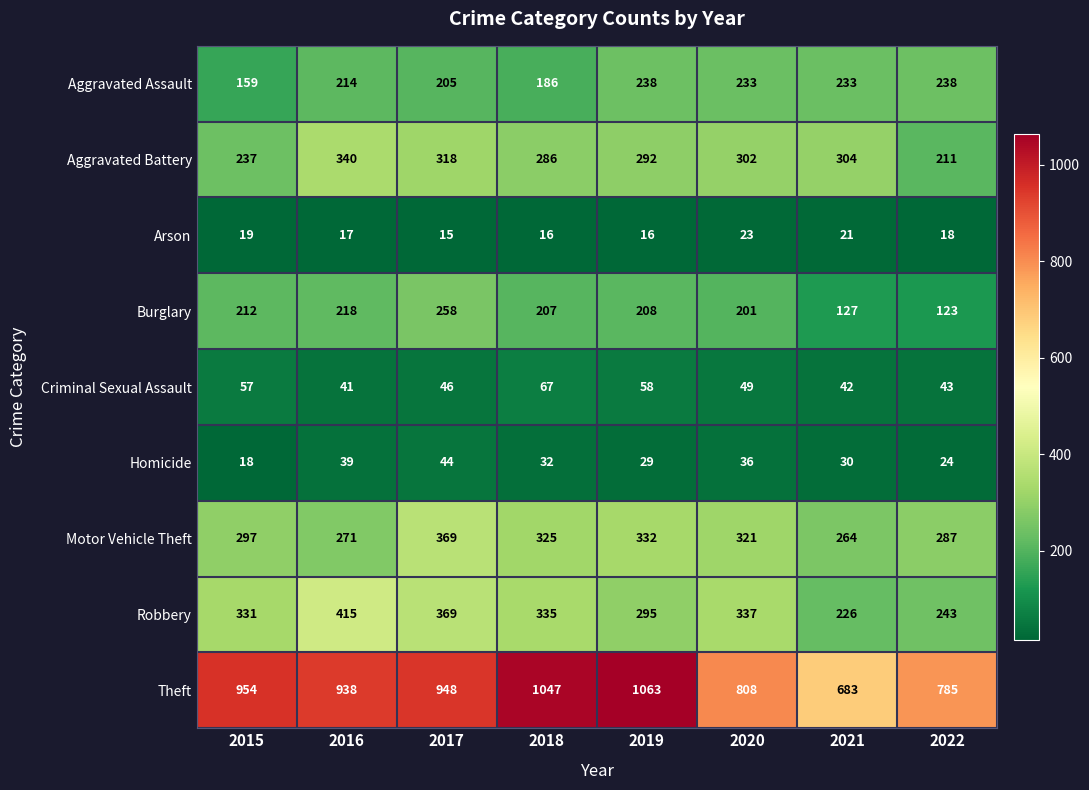

What is the difference between the maximum and minimum values in the Homicide series?

26